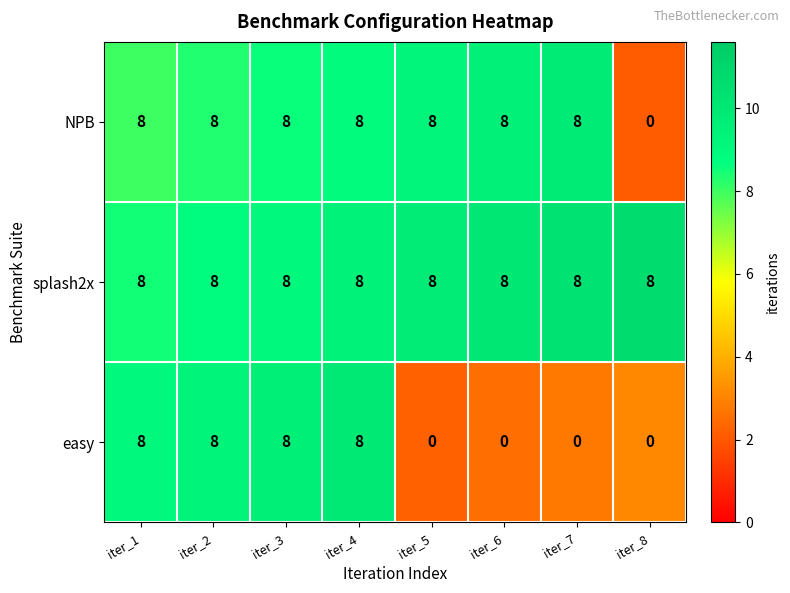

Count the number of data series in this chart.

3